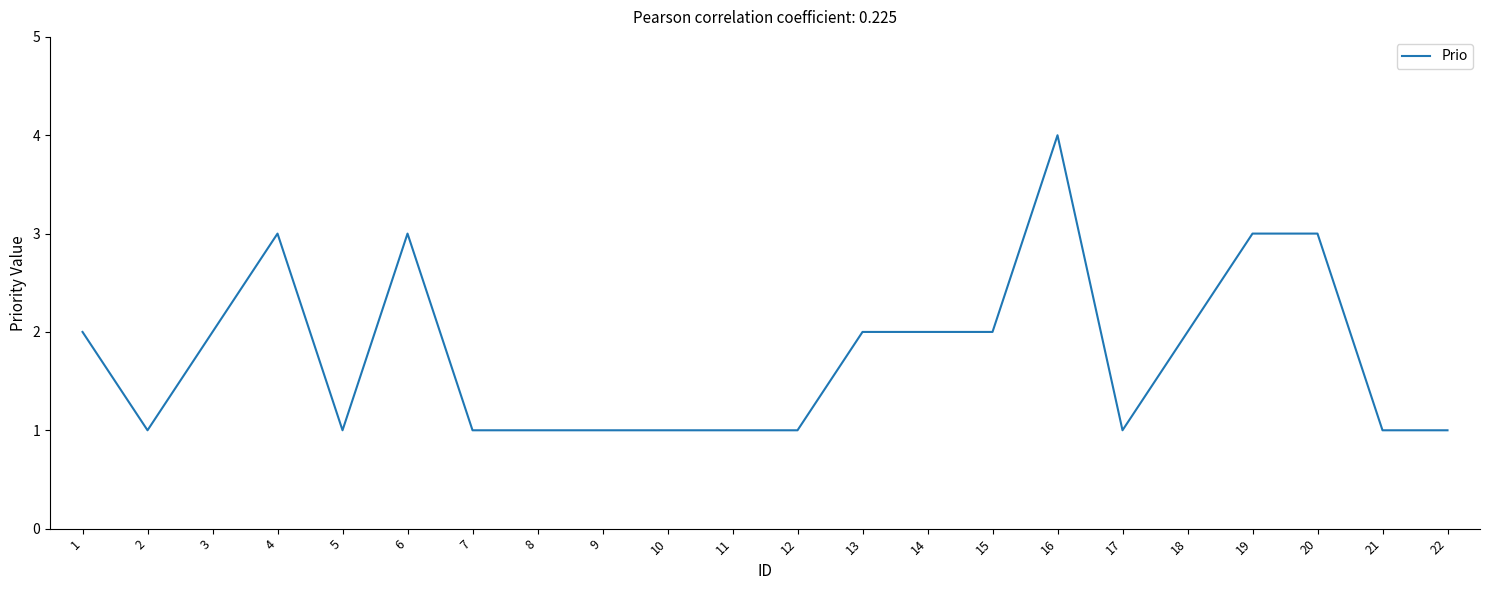

The value at 3 is 3. True or false?

False